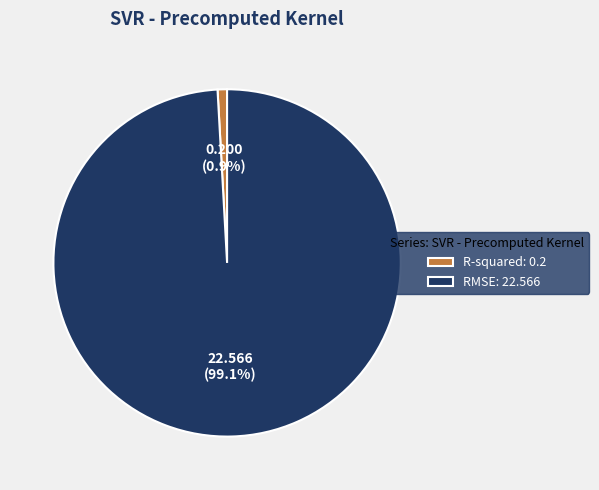

Which slice is the smallest?

R-squared